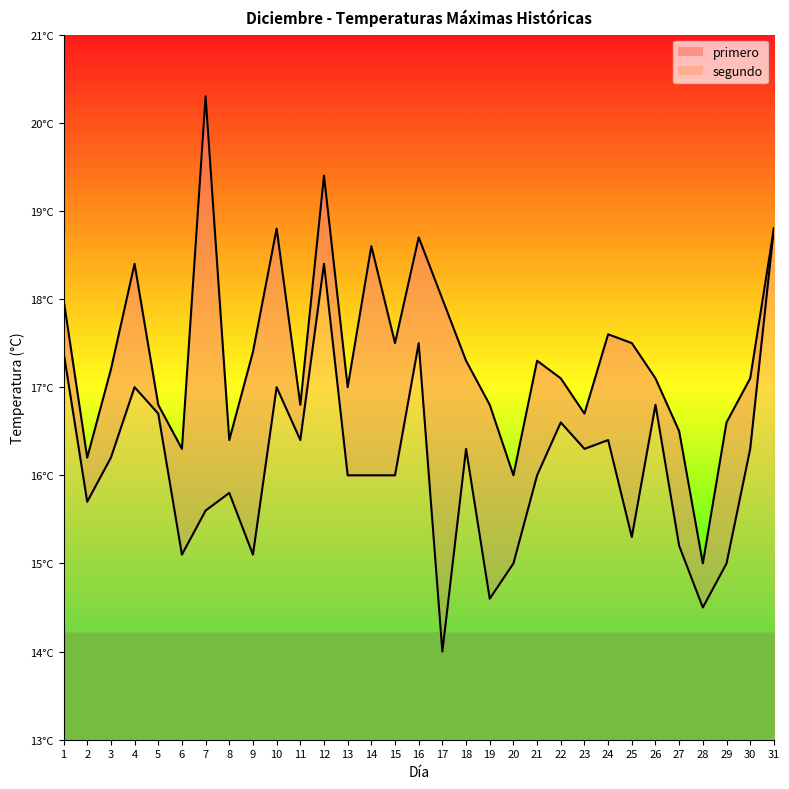

Reading left to right, extract all data points from this chart.

primero_line: 1=18.0	2=16.2	3=17.2	4=18.4	5=16.8	6=16.3	7=20.3	8=16.4	9=17.4	10=18.8	11=16.8	12=19.4	13=17.0	14=18.6	15=17.5	16=18.7	17=18.0	18=17.3	19=16.8	20=16.0	21=17.3	22=17.1	23=16.7	24=17.6	25=17.5	26=17.1	27=16.5	28=15.0	29=16.6	30=17.1	31=18.8
segundo_line: 1=17.4	2=15.7	3=16.2	4=17.0	5=16.7	6=15.1	7=15.6	8=15.8	9=15.1	10=17.0	11=16.4	12=18.4	13=16.0	14=16.0	15=16.0	16=17.5	17=14.0	18=16.3	19=14.6	20=15.0	21=16.0	22=16.6	23=16.3	24=16.4	25=15.3	26=16.8	27=15.2	28=14.5	29=15.0	30=16.3	31=18.8